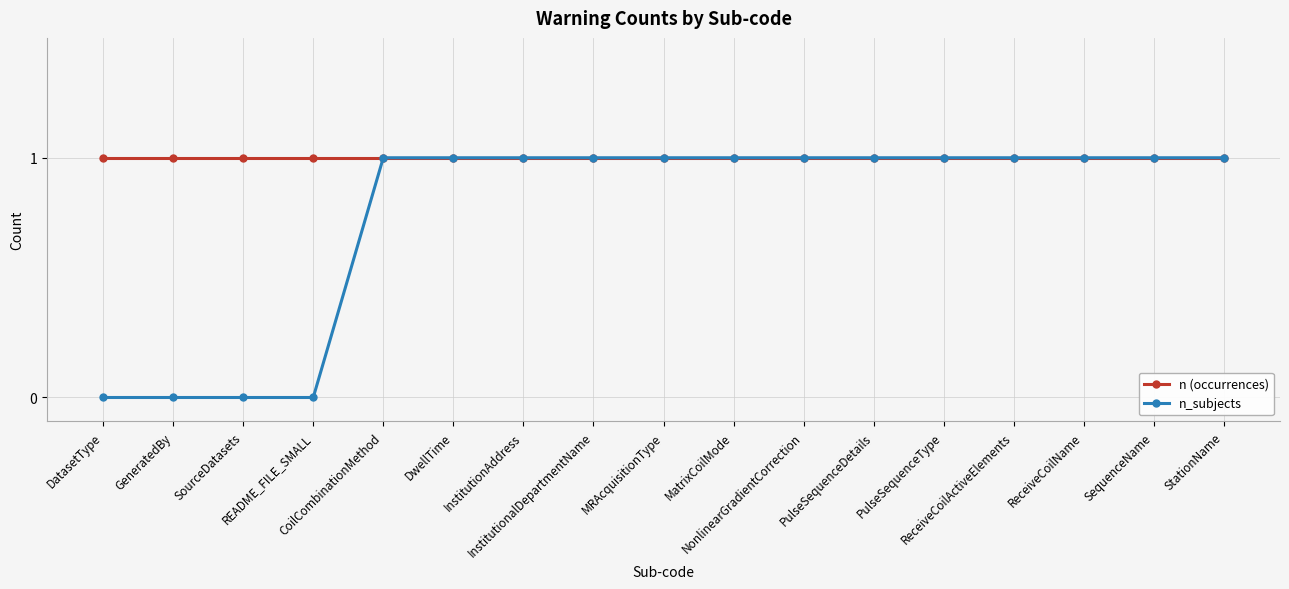

List the series in order of their overall mean, lowest first.

n_subjects, n (occurrences)